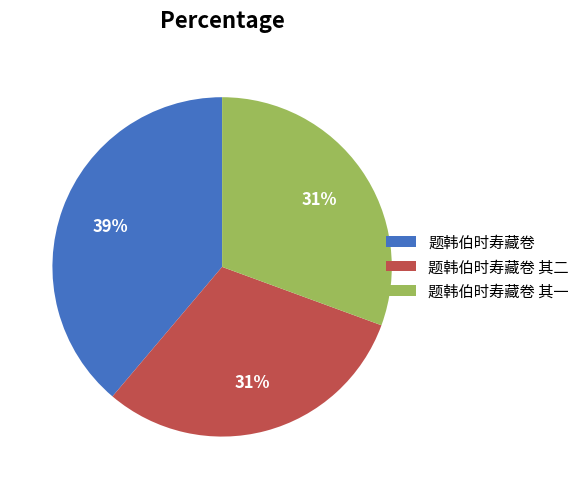

To the nearest percent, what is the combined percentage of 题韩伯时寿藏卷 and 题韩伯时寿藏卷 其二?

69%